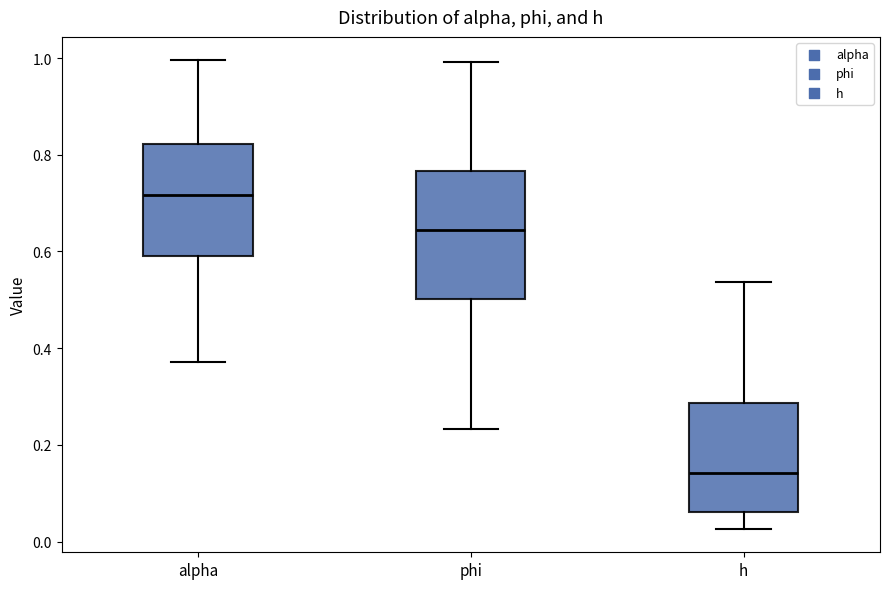

Which box has the highest median line?

alpha